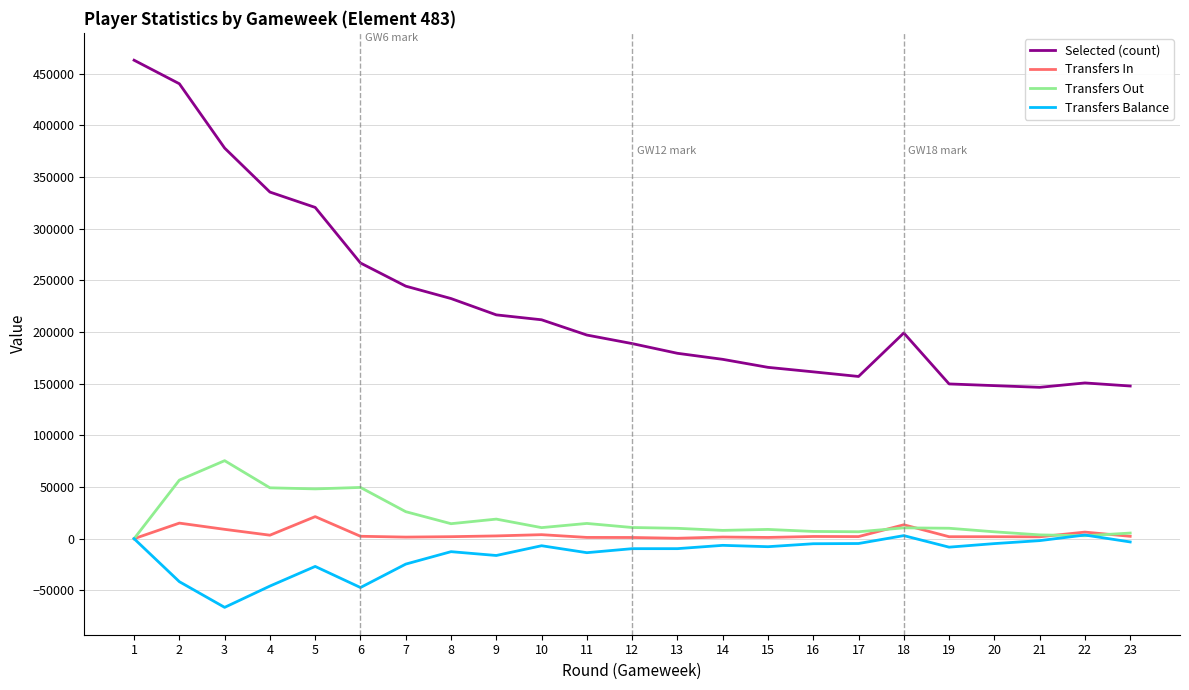

True or false: Selected (count) has a value of 146445 at 21.

True